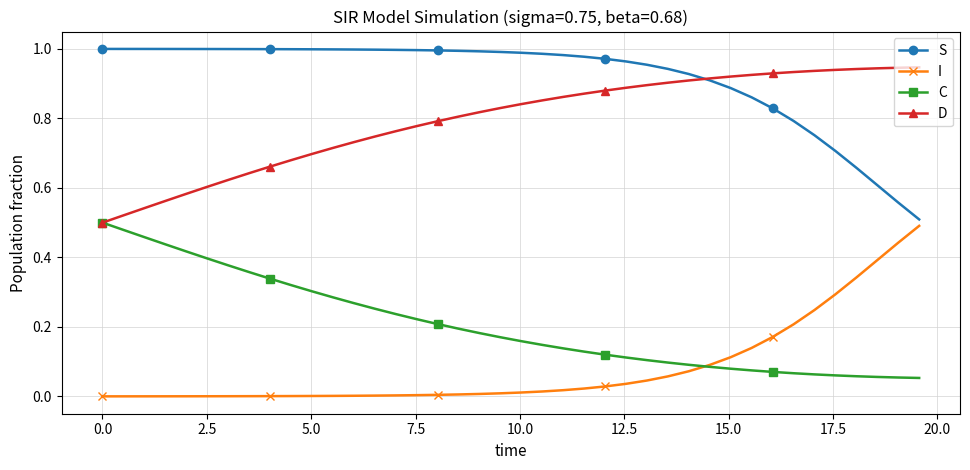

True or false: C and S intersect in this chart.

False